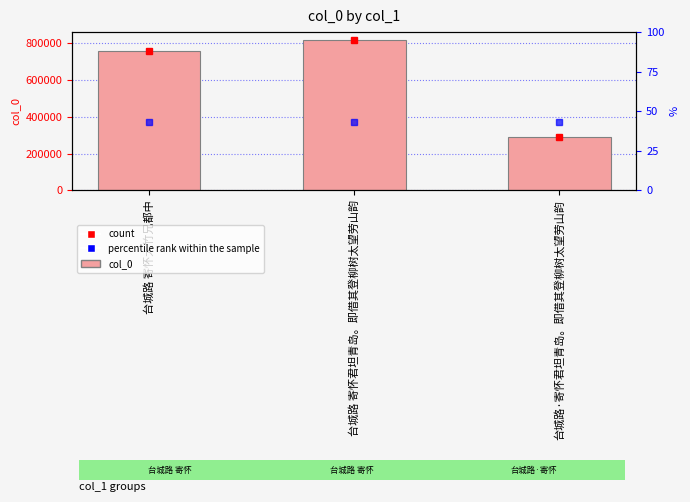

How many bars are there in total?

3